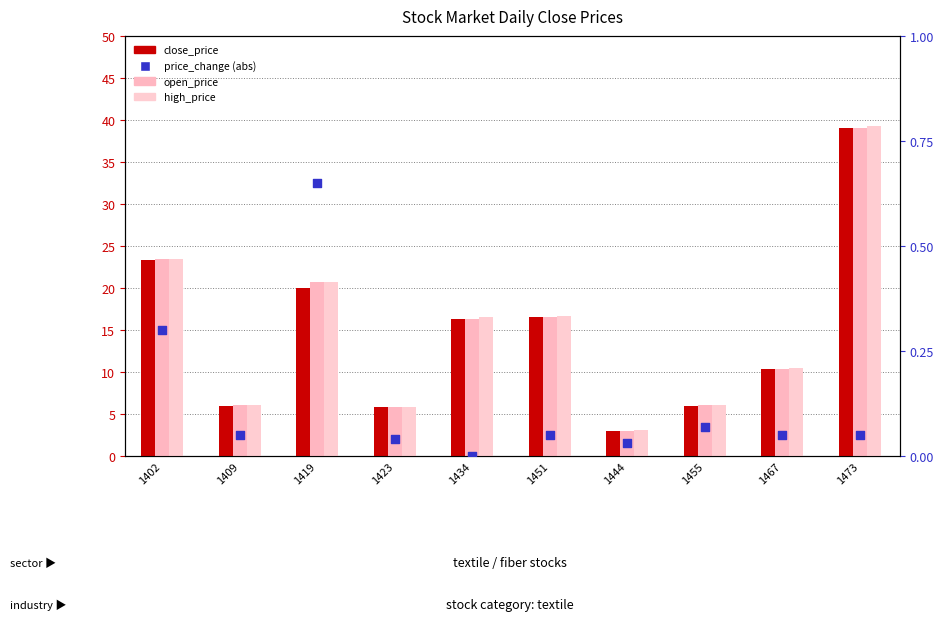

Which series has the largest total across all categories?

high_price